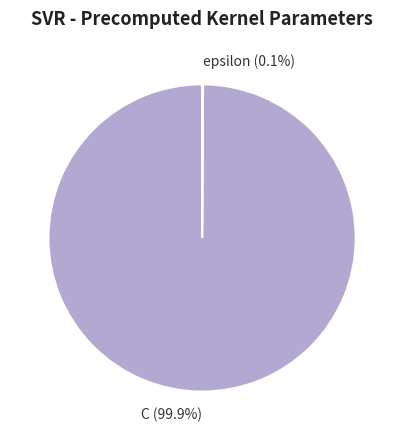

What portion of the pie excludes C?

0.1%